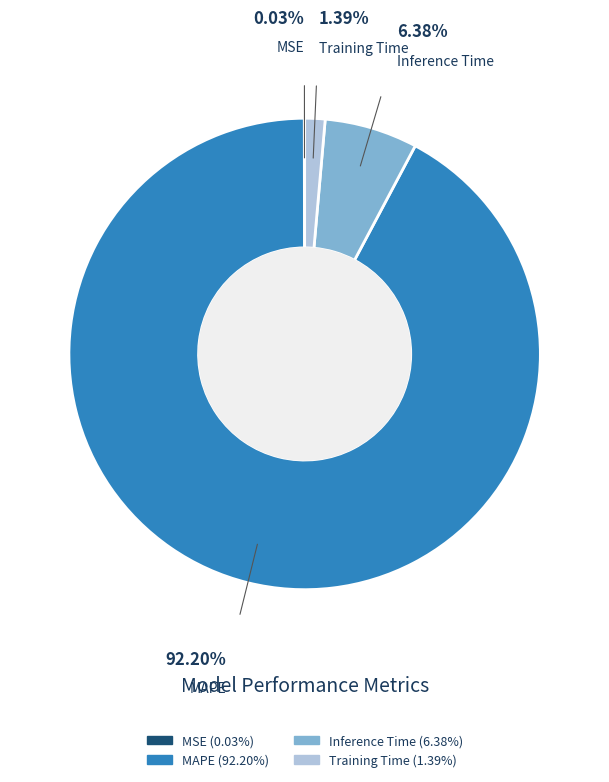

Is the sum of MAPE and Training Time greater than half?

Yes